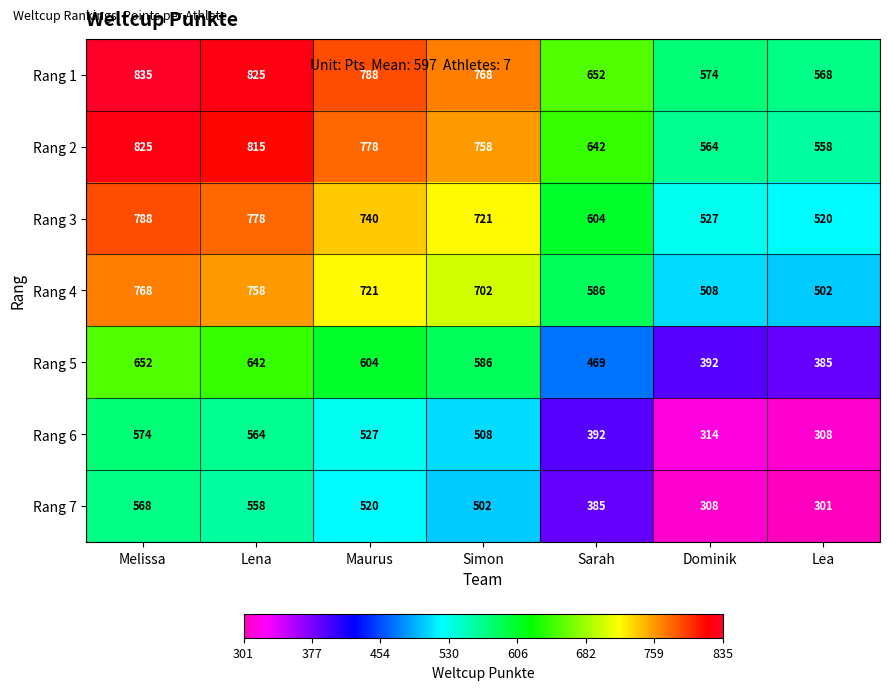

What is the sum of all Rang 5 values?

3730